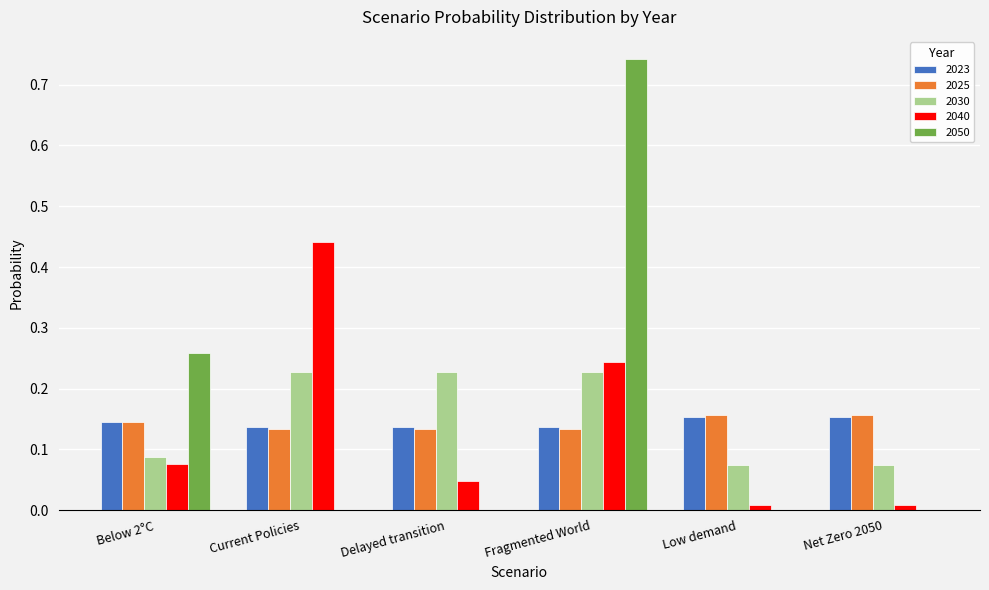

At which category is the sum across all series the highest?

Fragmented World